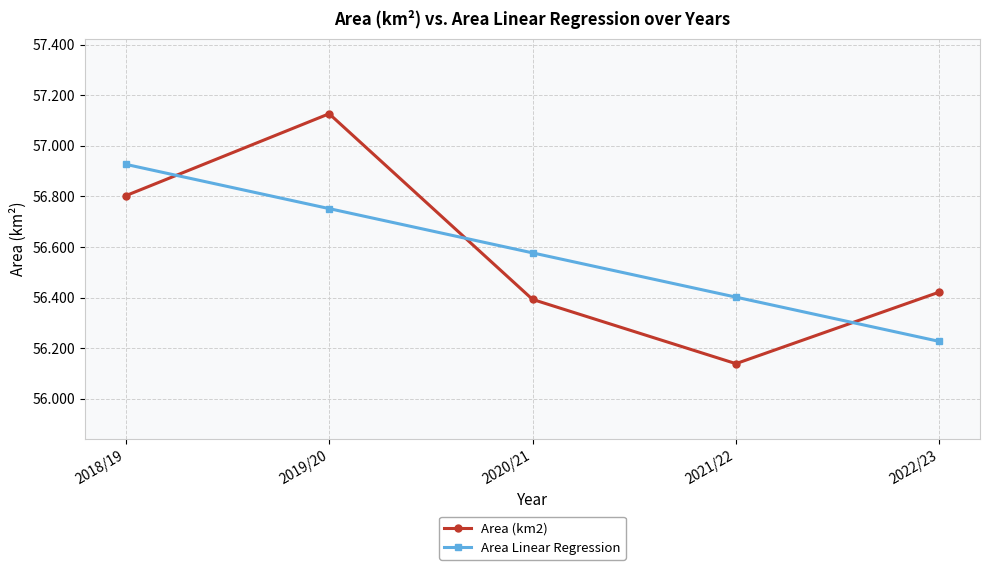

Between which two adjacent categories do Area Linear Regression and Area (km2) first intersect?

2018/19 and 2019/20